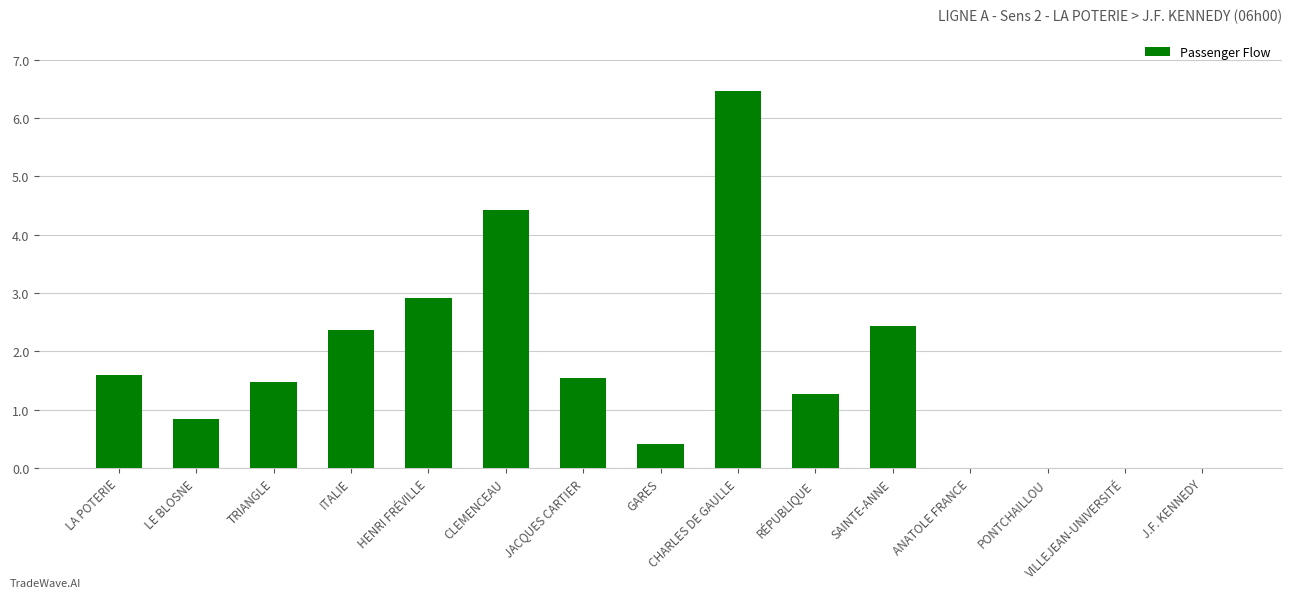

What is the ratio of the value at RÉPUBLIQUE to the value at LA POTERIE?

0.8